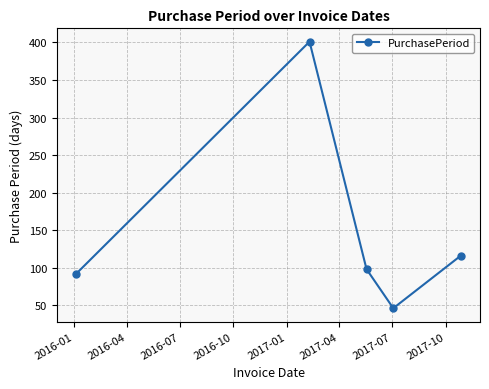

What is the value of the 5th point from the left?

116